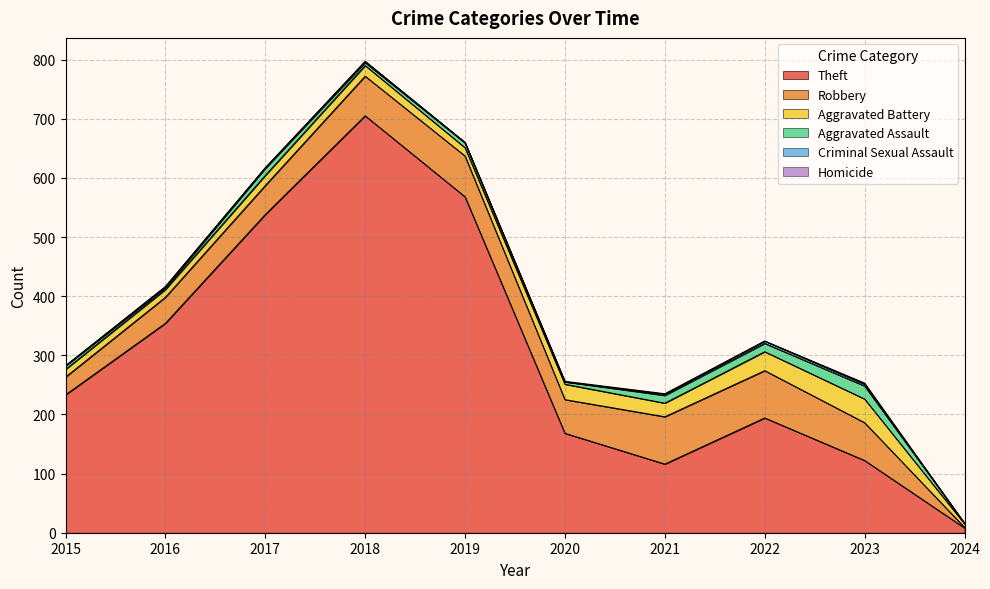

What is the difference between the second highest and minimum values in the Theft series?

560